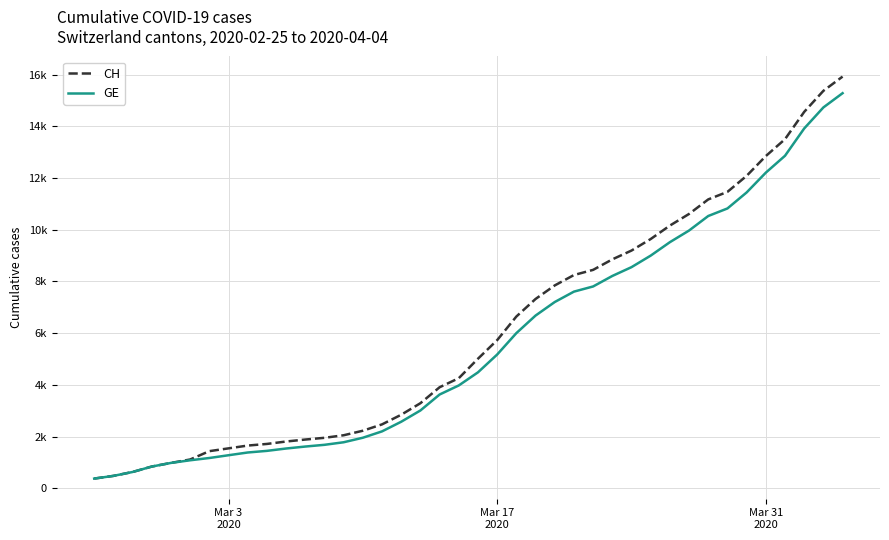

True or false: GE and CH intersect in this chart.

False